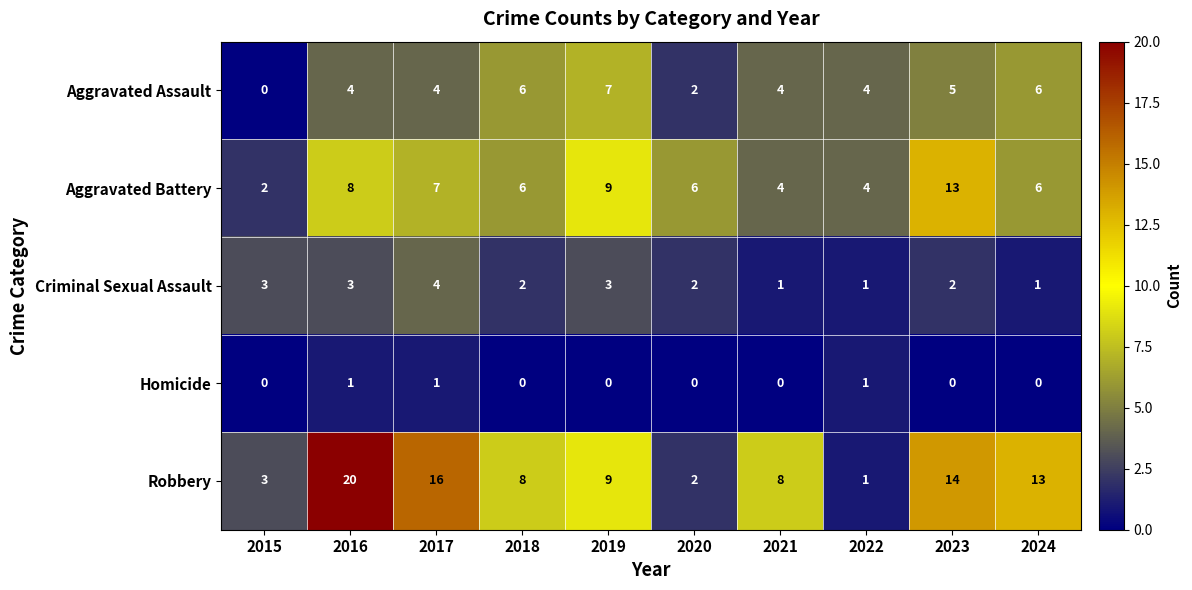

What is the average value of the Robbery series?

9